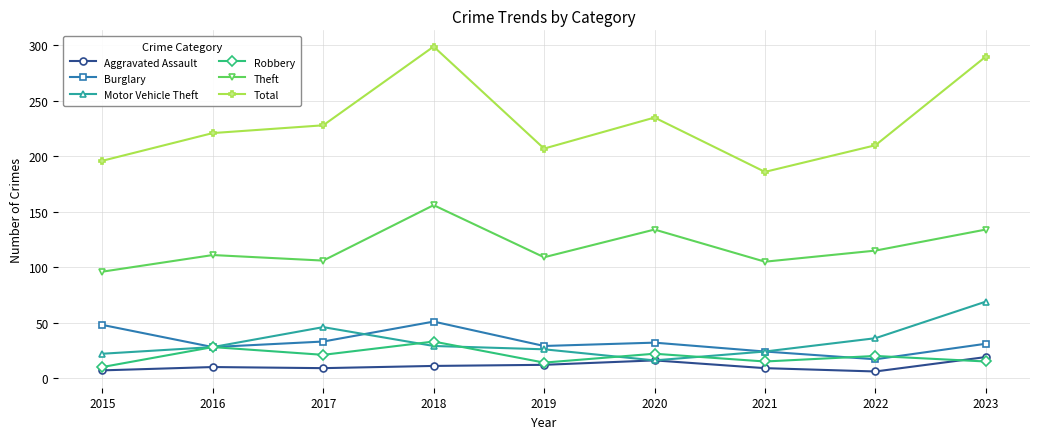

What is the lowest value of the Robbery series?

10